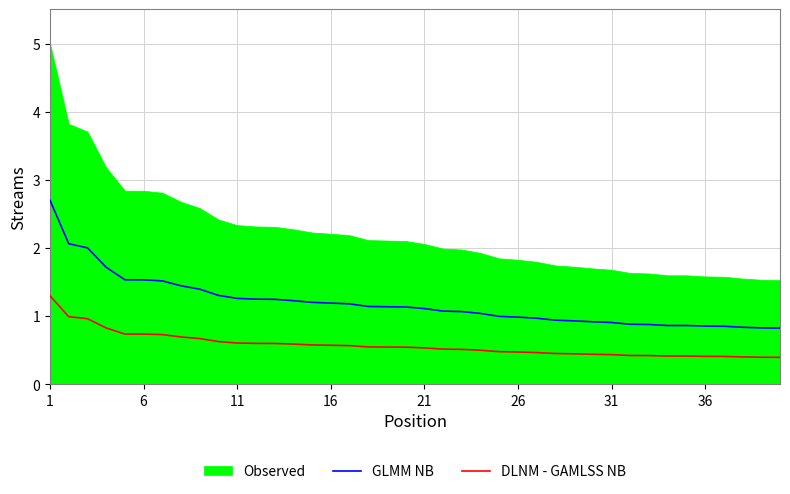

What is the minimum value for GLMM NB?

0.8